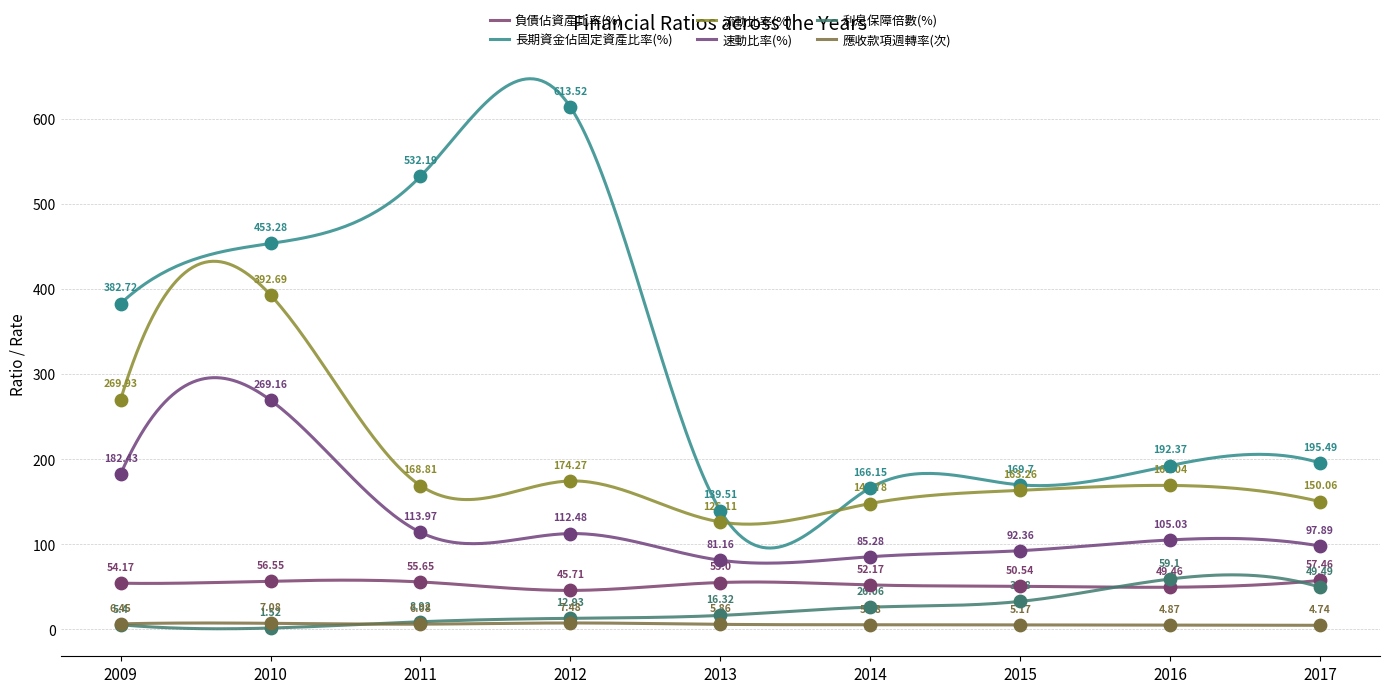

At which category is the sum across all series the highest?

2010